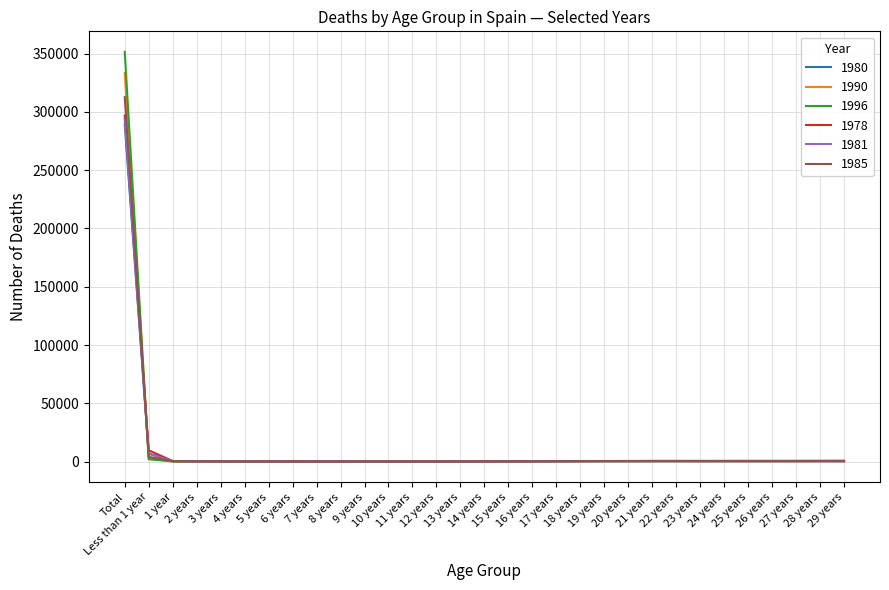

Is this an area chart (filled region under the line)?

No